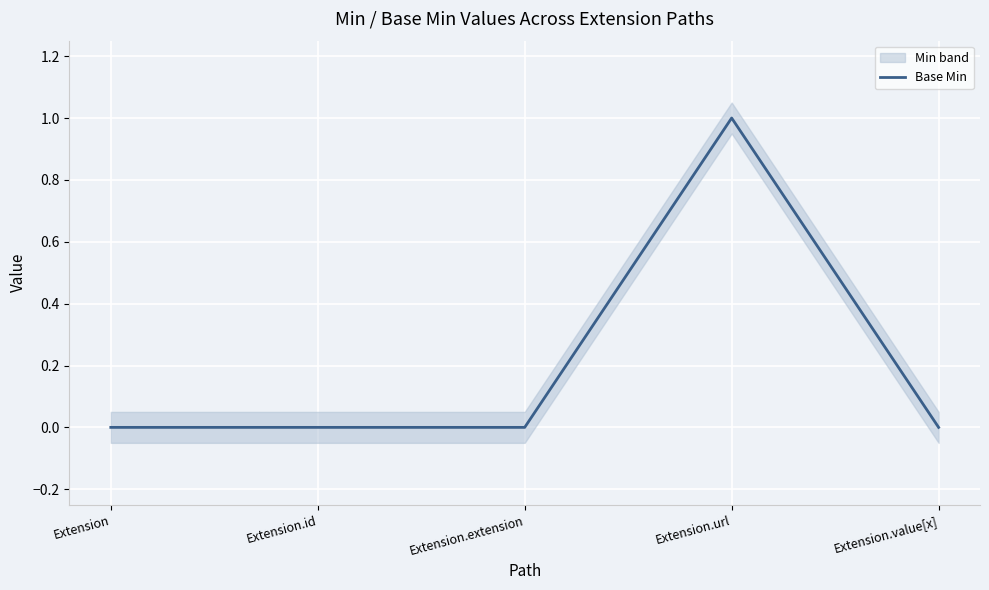

At which category does the chart reach its peak across all series?

Extension.url